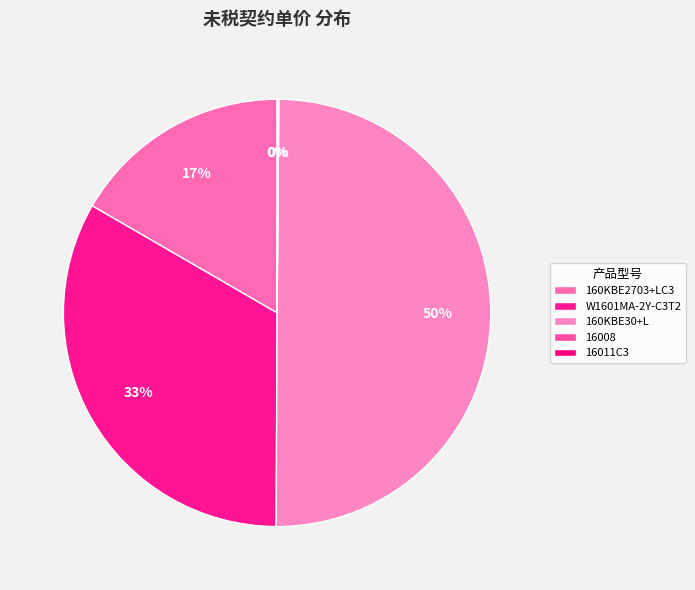

What percentage is the W1601MA-2Y-C3T2 slice, to the nearest percent?

33%